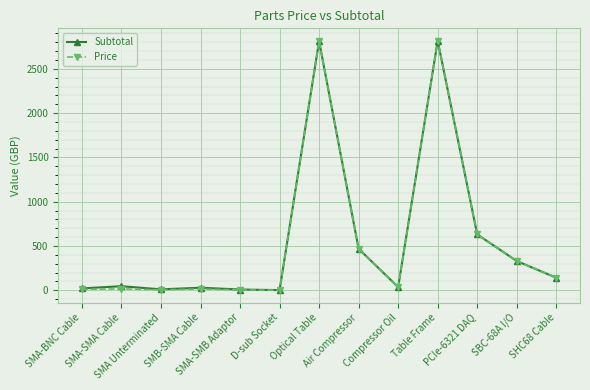

At how many categories does at least one series exceed 429?

4